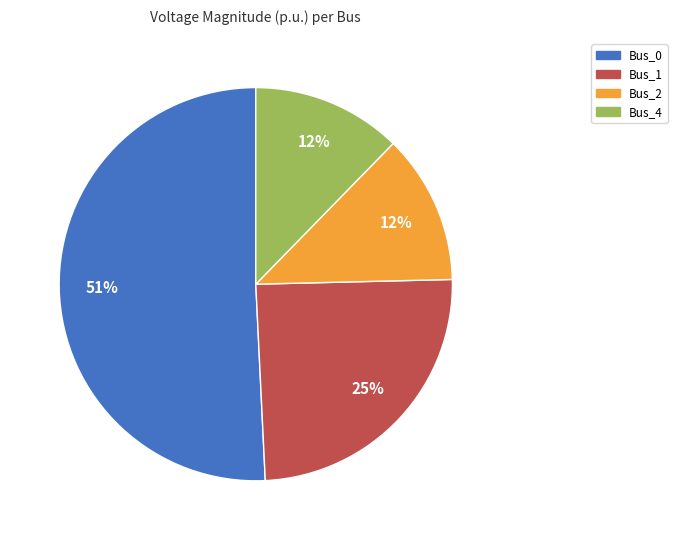

Is it true that Bus_0 is 51% of the pie?

True